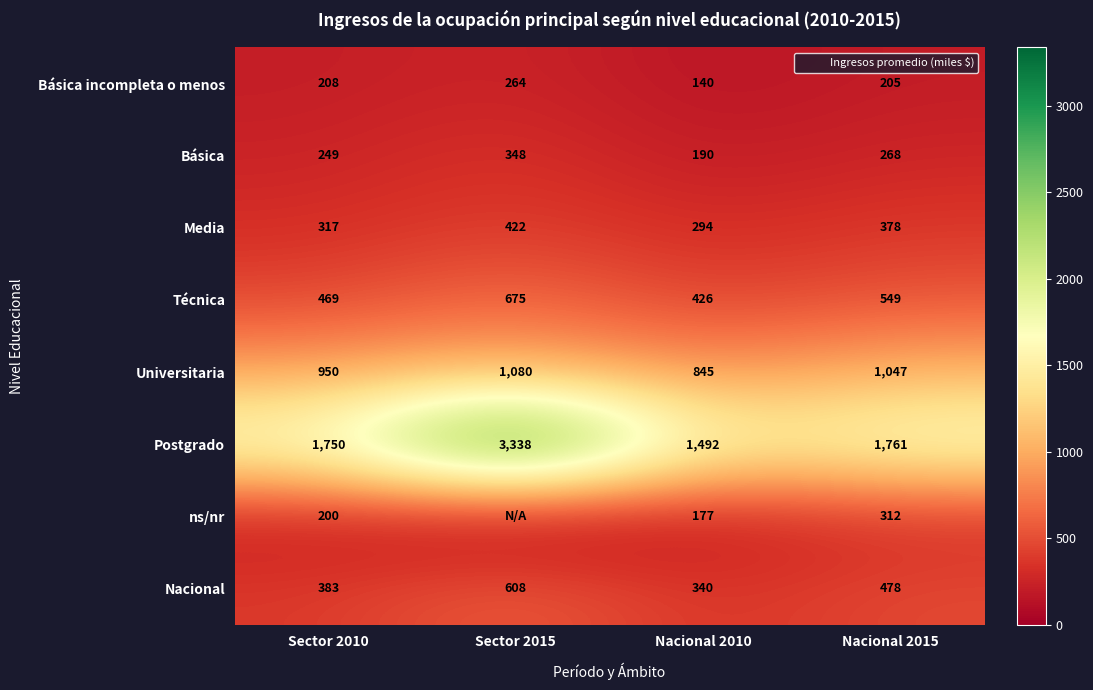

Rank the categories by Media value from lowest to highest.

Nacional 2010, Sector 2010, Nacional 2015, Sector 2015